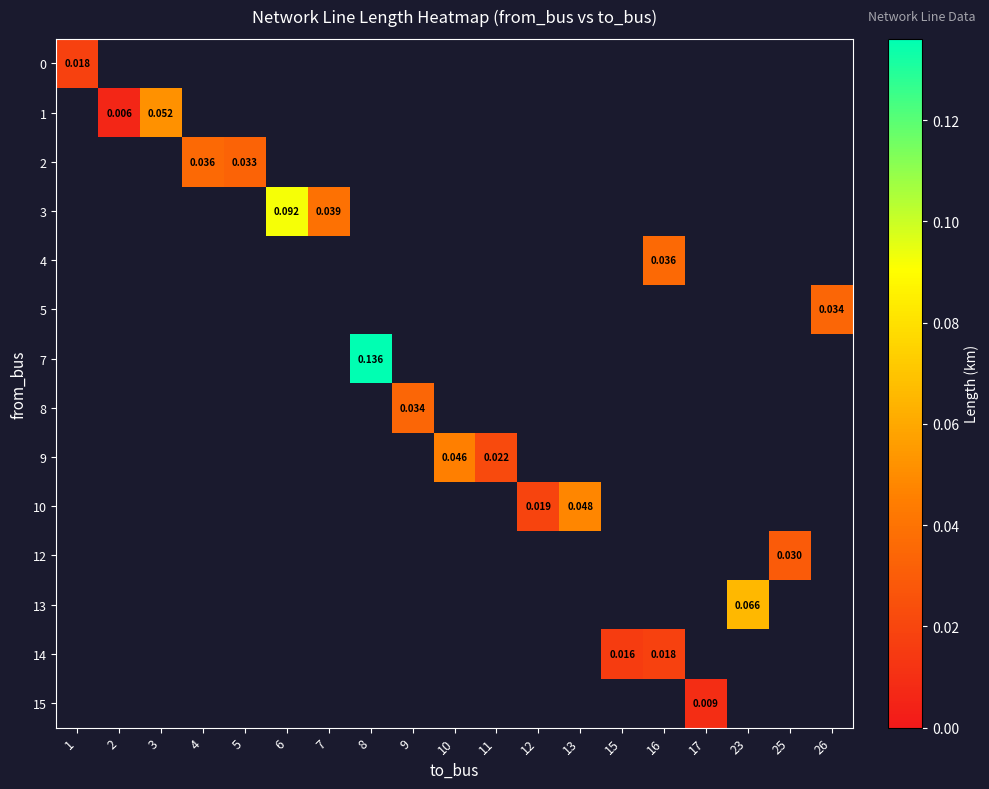

At which category does the chart reach its peak across all series?

8